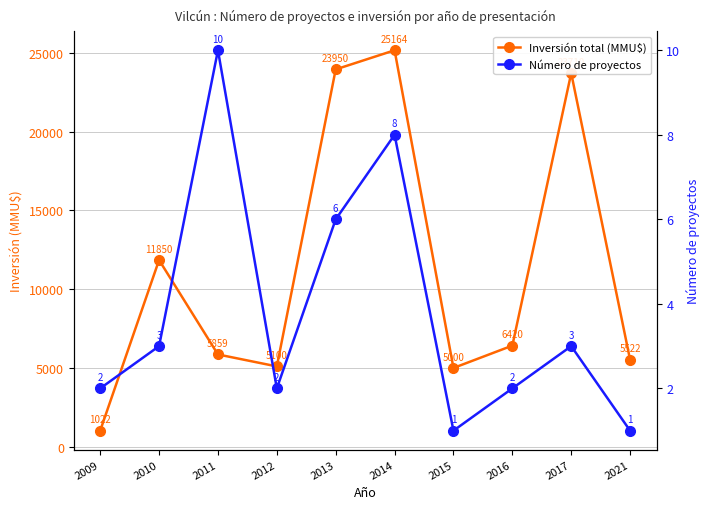

Reading left to right, what are all the values shown in this chart?

Inversión total (MMU$): 1022	11850	5859	5100	23950	25164	5000	6420	23710	5522
Número de proyectos: 2	3	10	2	6	8	1	2	3	1